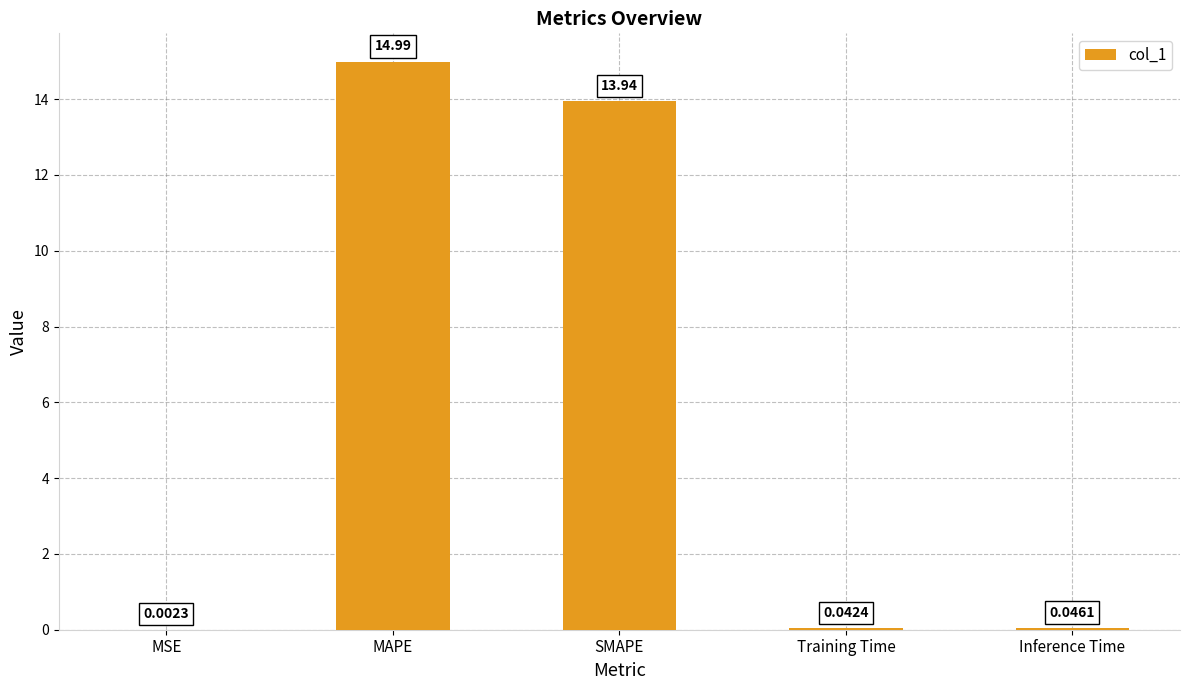

What is the sum of all values?

29.0